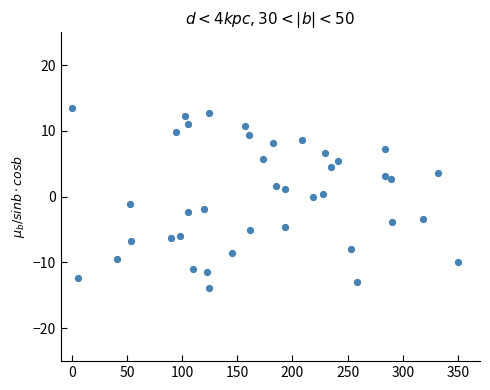

What is the range of X values (max minus min)?

350.0